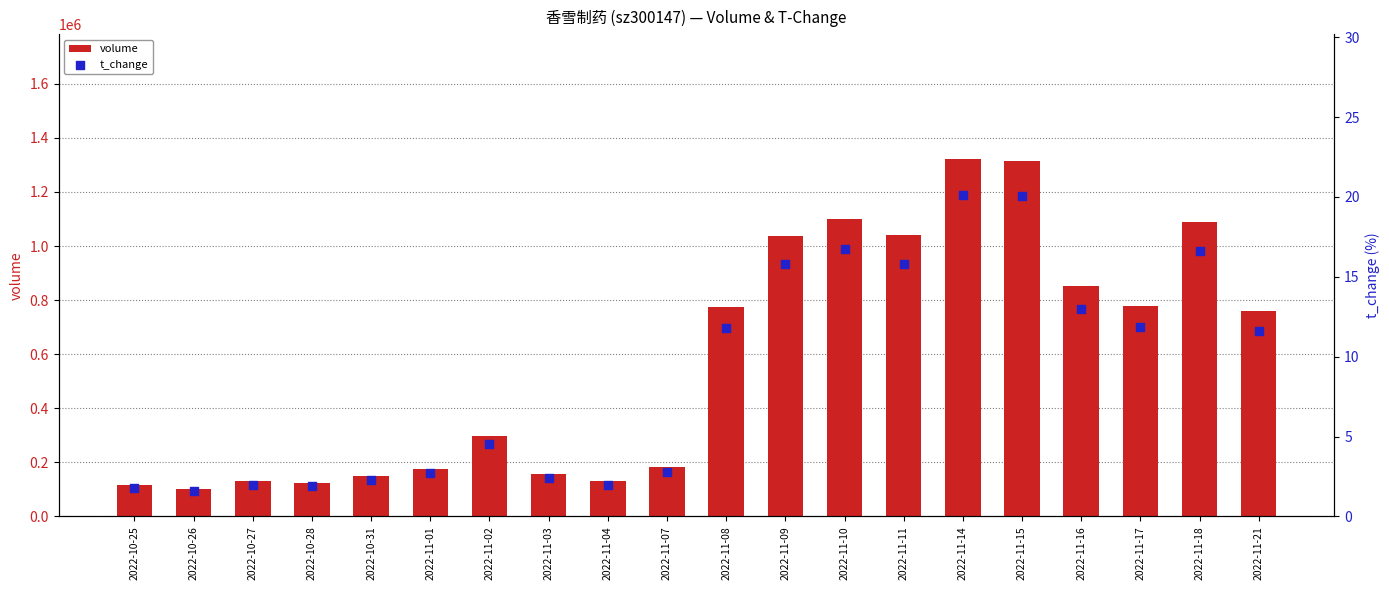

Which series has the widest spread of Y values?

volume